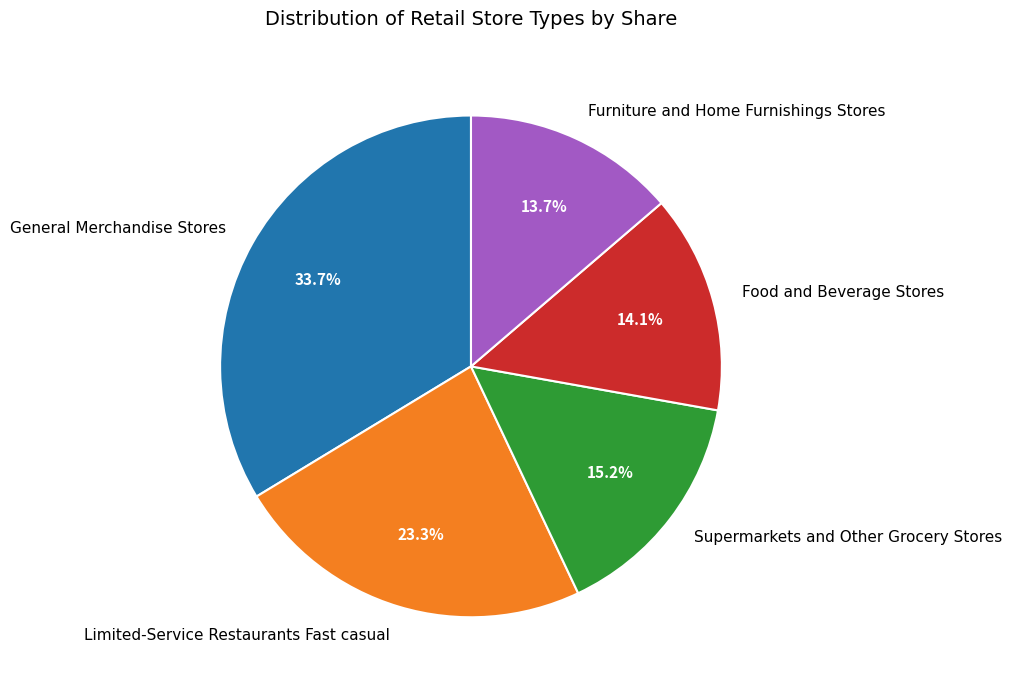

To the nearest percent, what portion does Food and Beverage Stores represent?

14%